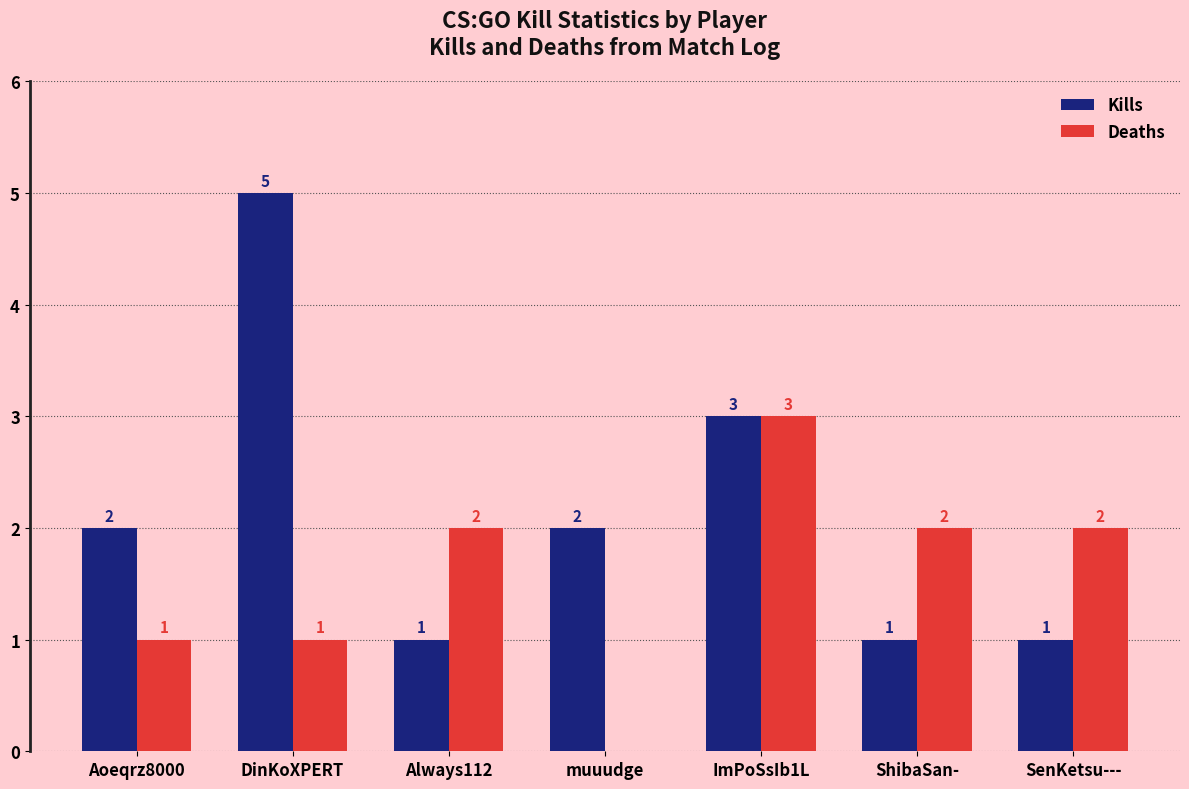

Are the bars grouped side by side (vs. stacked)?

Yes